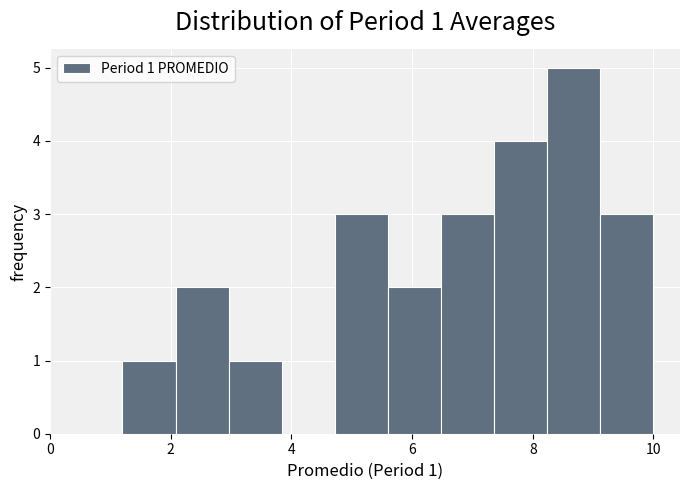

Which range on the x-axis has the tallest bar?

8.24 to 9.12